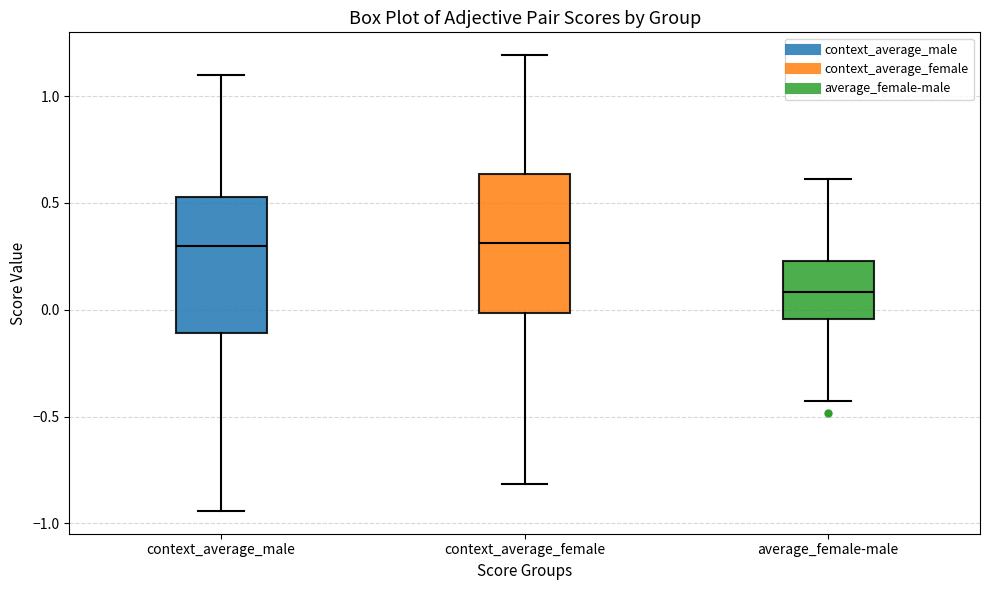

Reading left to right, read every box against the y-axis: the position of its median line, the range the box covers, and the ends of its whiskers. The values are not printed on the chart, so give them approximately, as read against the axis.

context_average_male: median 0.30, box -0.10 to 0.55, whiskers -0.95 to 1.10
context_average_female: median 0.30, box 0.00 to 0.65, whiskers -0.80 to 1.20
average_female-male: median 0.10, box -0.05 to 0.25, whiskers -0.45 to 0.60